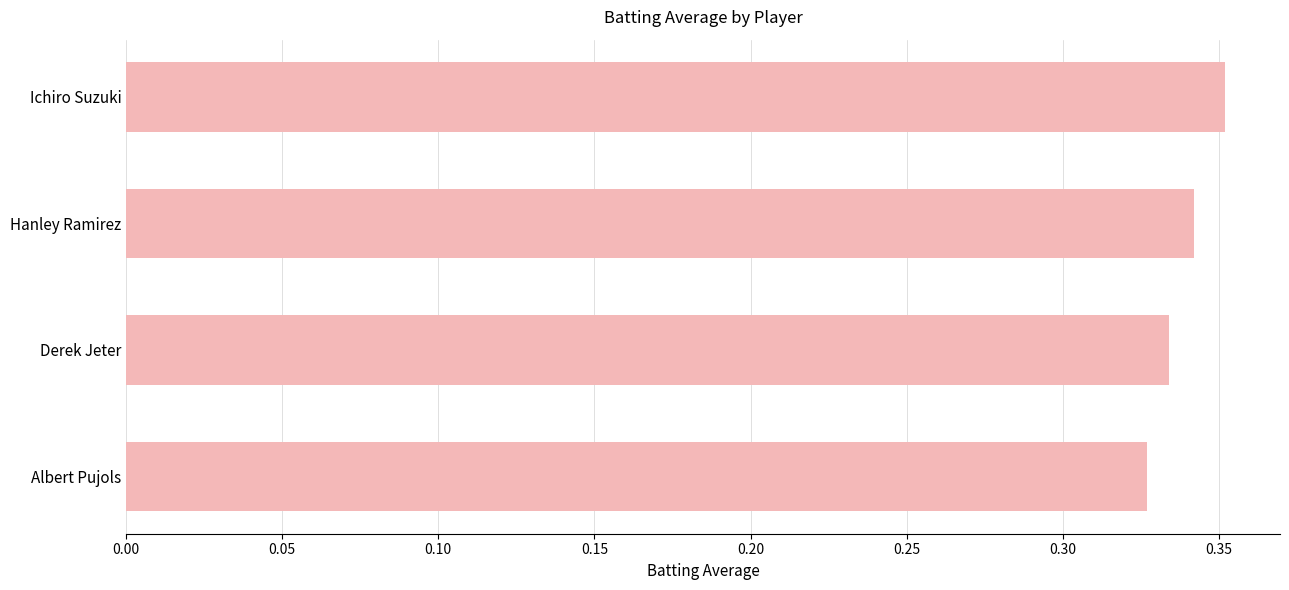

Rank the categories by value from lowest to highest.

Albert Pujols, Derek Jeter, Hanley Ramirez, Ichiro Suzuki